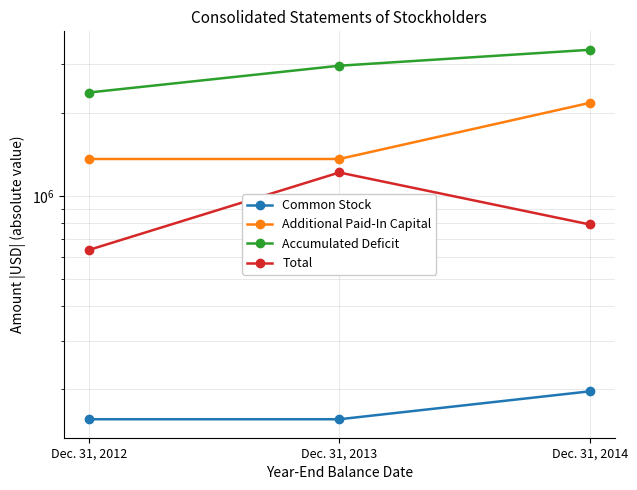

What is the value of the Common Stock point at the 3rd from the left?

196800